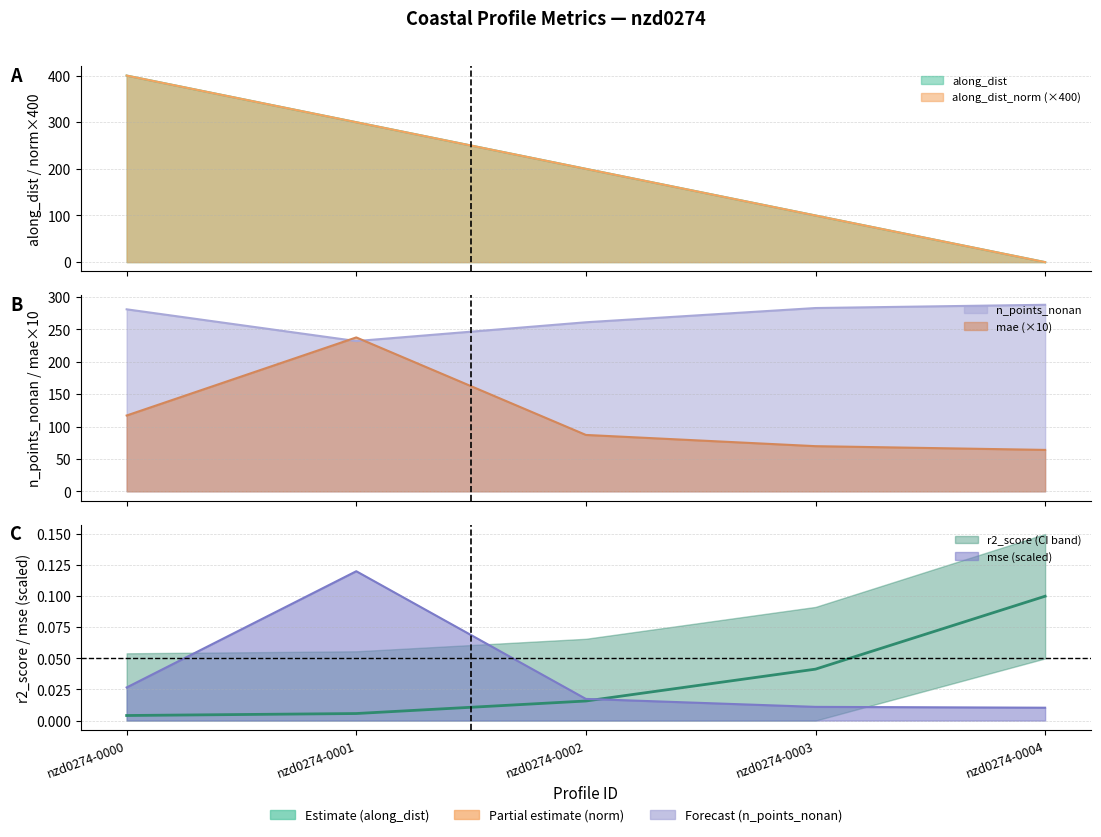

Which series has the widest spread of values?

along_dist